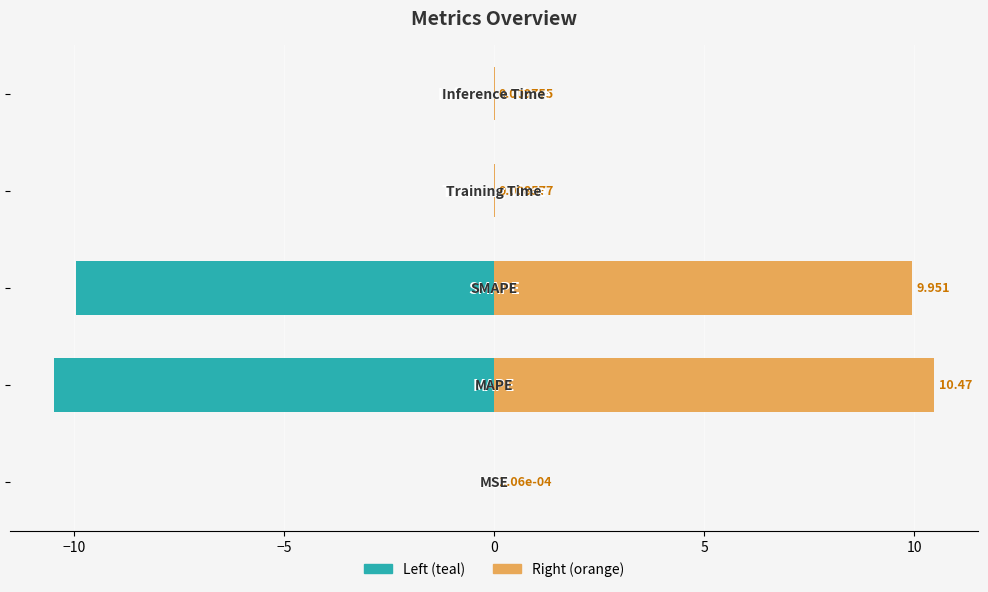

What is the difference between the highest and lowest values at −10?

20.9